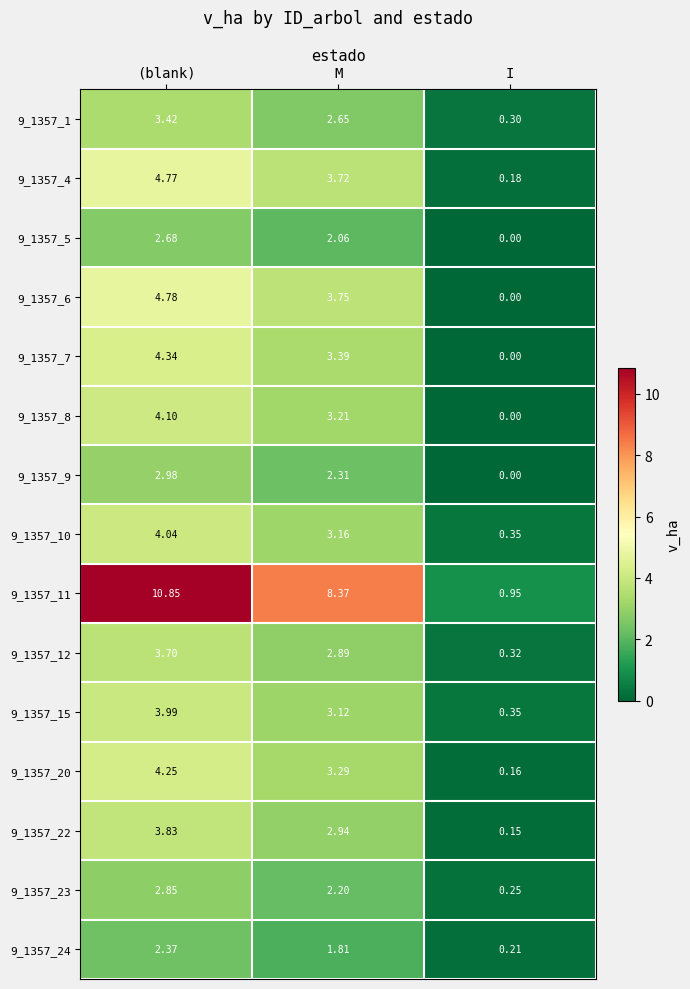

Between (blank) and M, which series saw the biggest shift?

9_1357_11